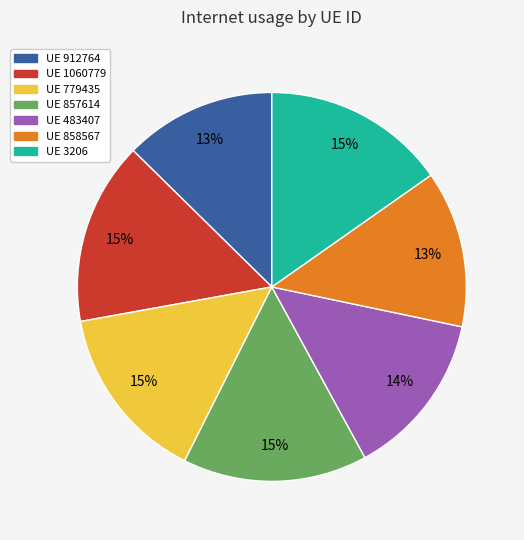

To the nearest percent, what is the average slice percentage?

14%